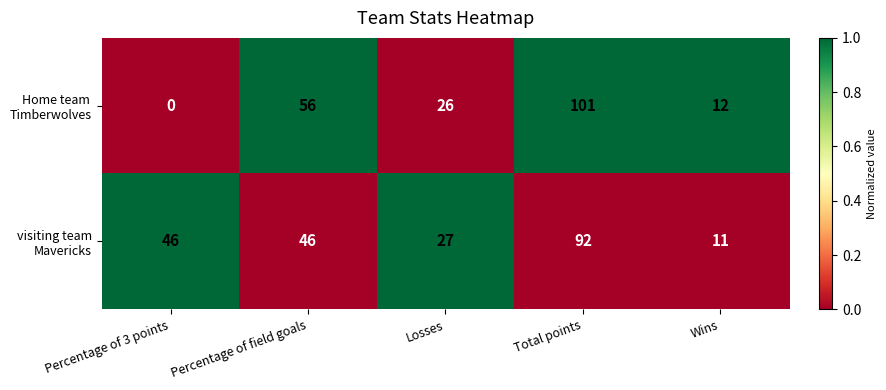

At which category is the sum across all series the highest?

Total points